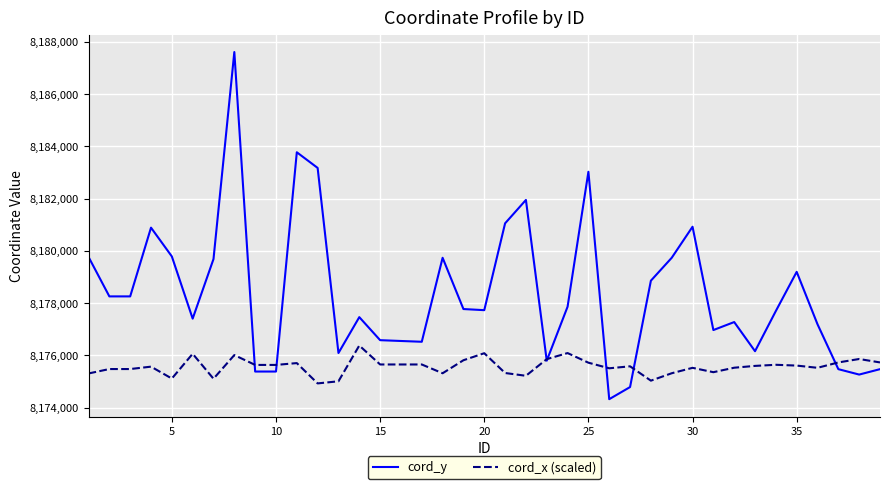

List the series in order of their peak value, lowest first.

cord_x (scaled), cord_y